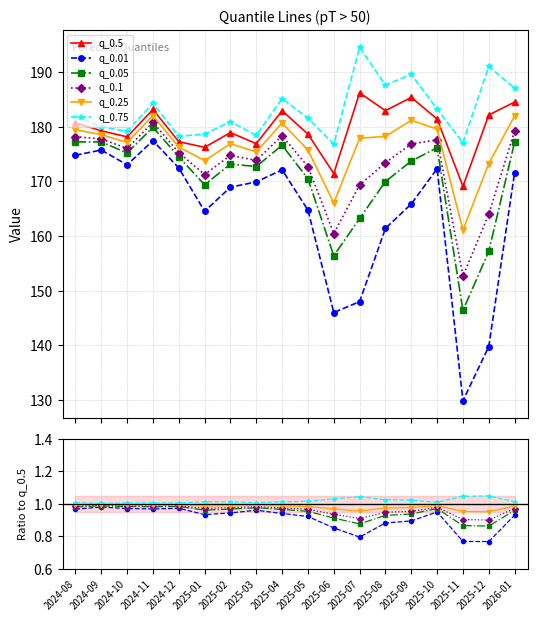

True or false: q_0.1 and q_0.25 cross at least once.

False